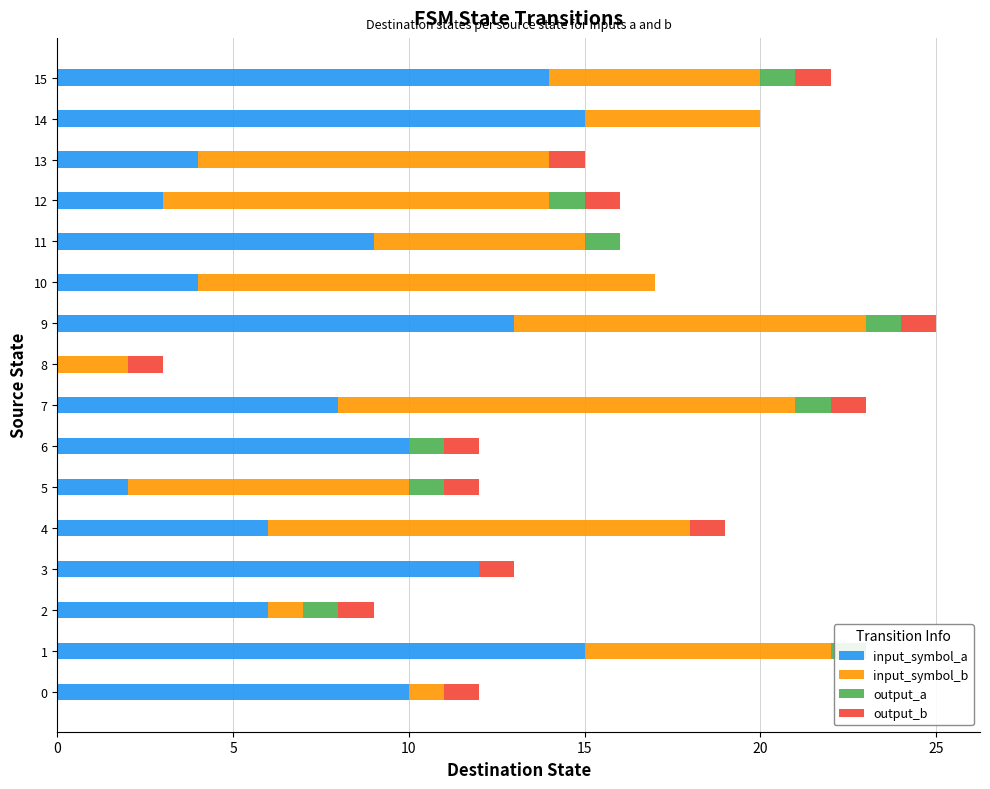

At which label is input_symbol_b closest to 6?

11